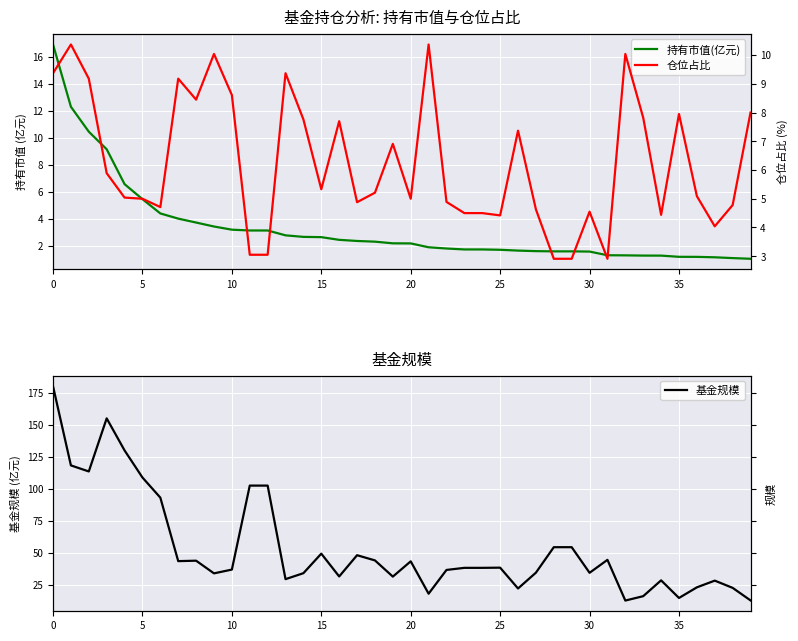

What is the difference between the maximum and minimum values in the 仓位占比 series?

7.5